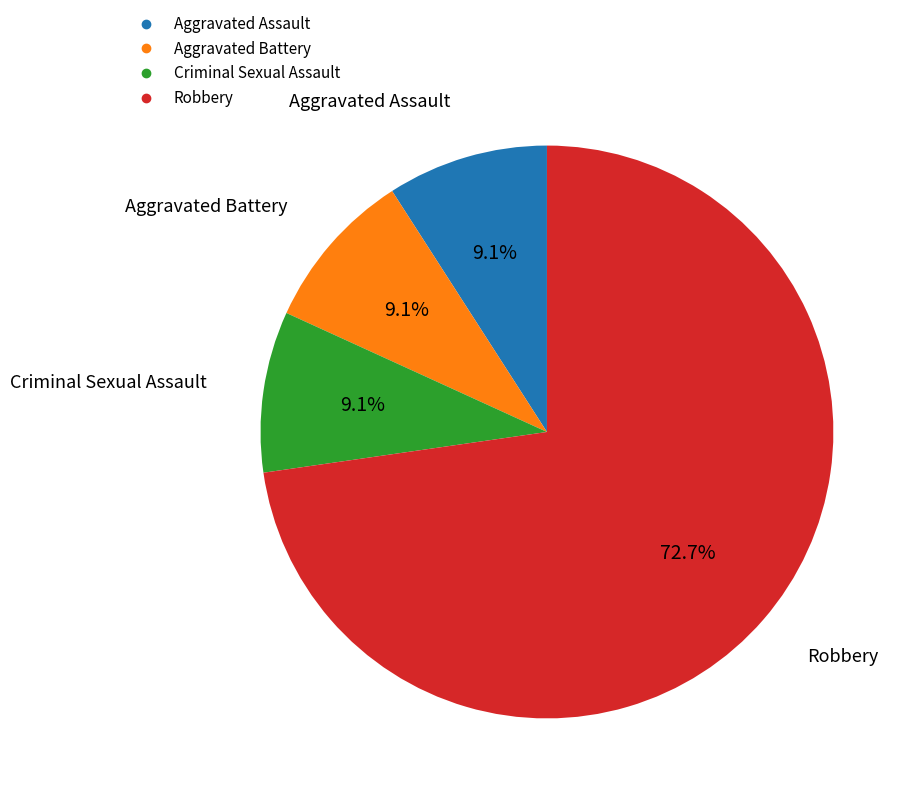

The Aggravated Battery slice represents 9% of the pie. True or false?

True